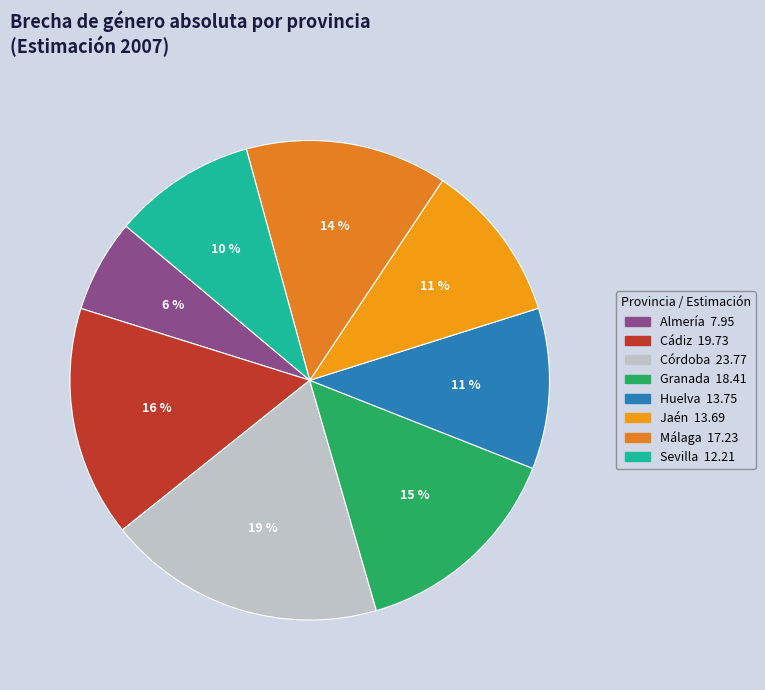

Approximately how many times larger is the value at Córdoba compared to Málaga?

1.4